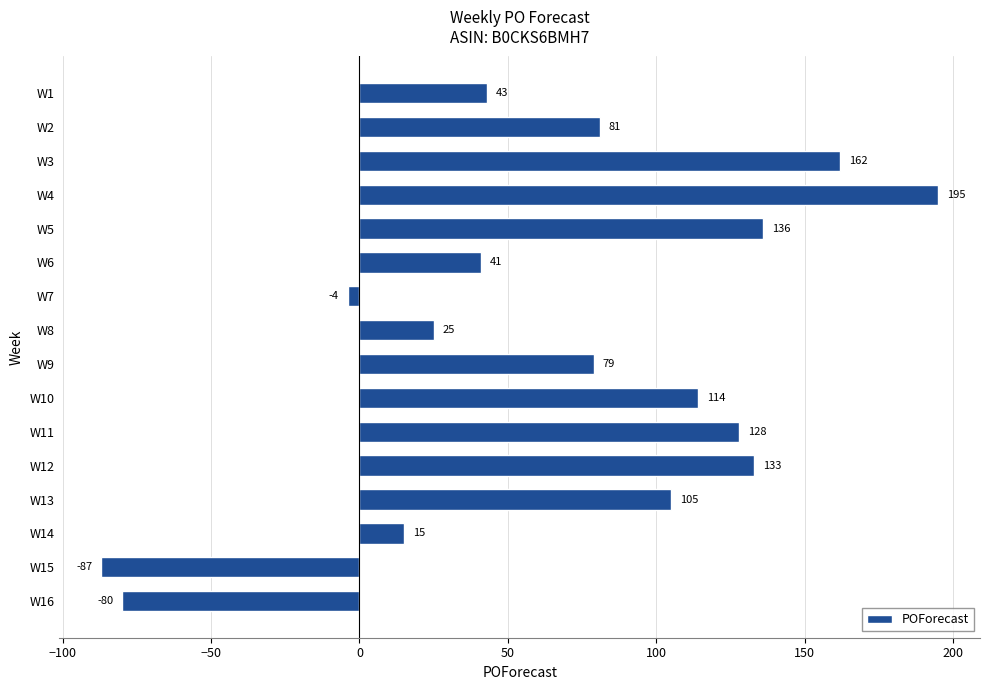

What is the value of the 7th bar from the top?

-4